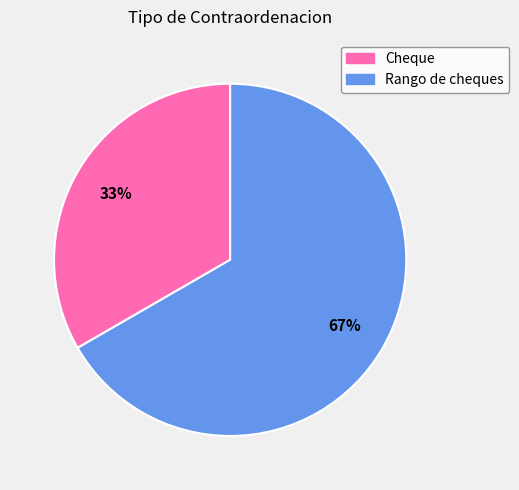

What percentage is the Rango de cheques slice, to the nearest percent?

67%